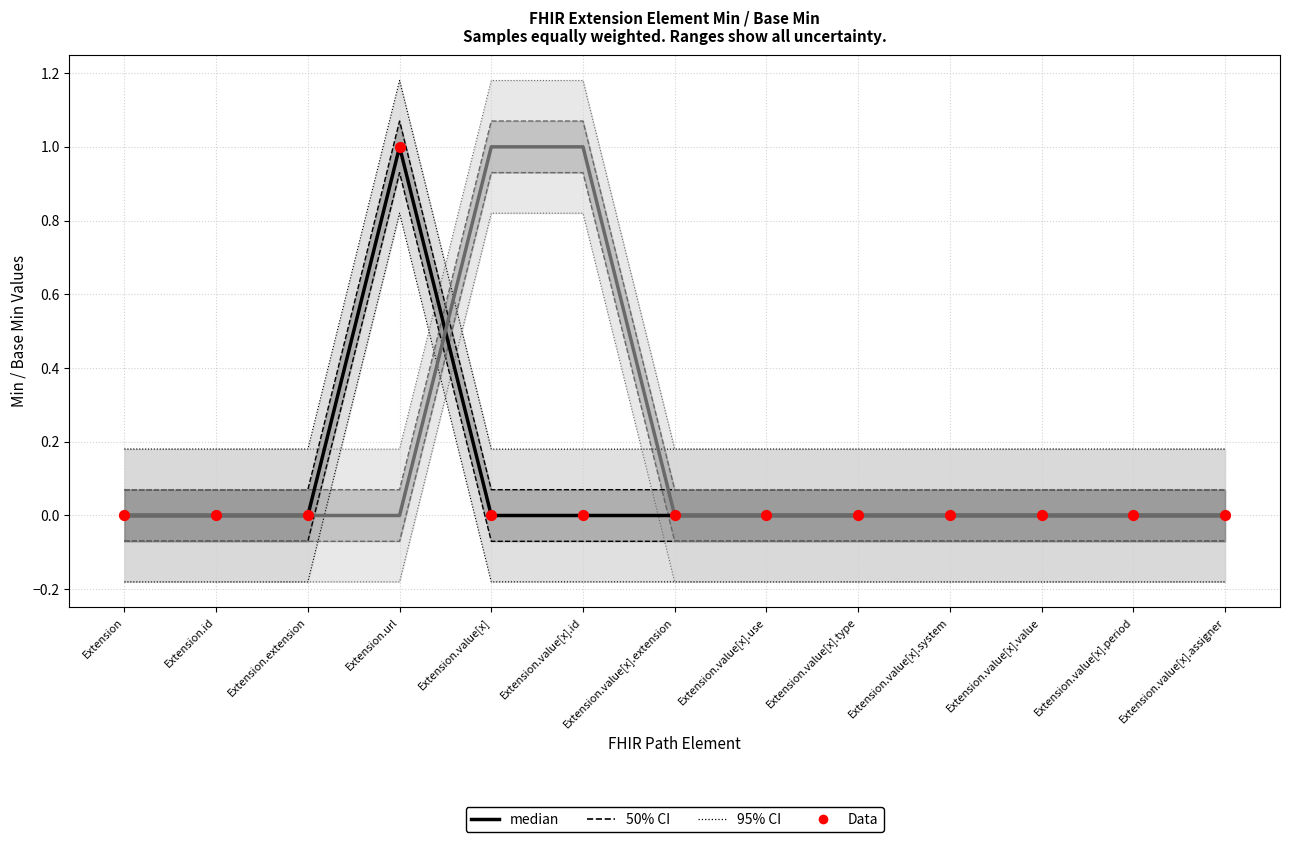

Is the value of Data at Extension.value[x].system greater than the value of Min (median) at Extension.value[x].id?

No